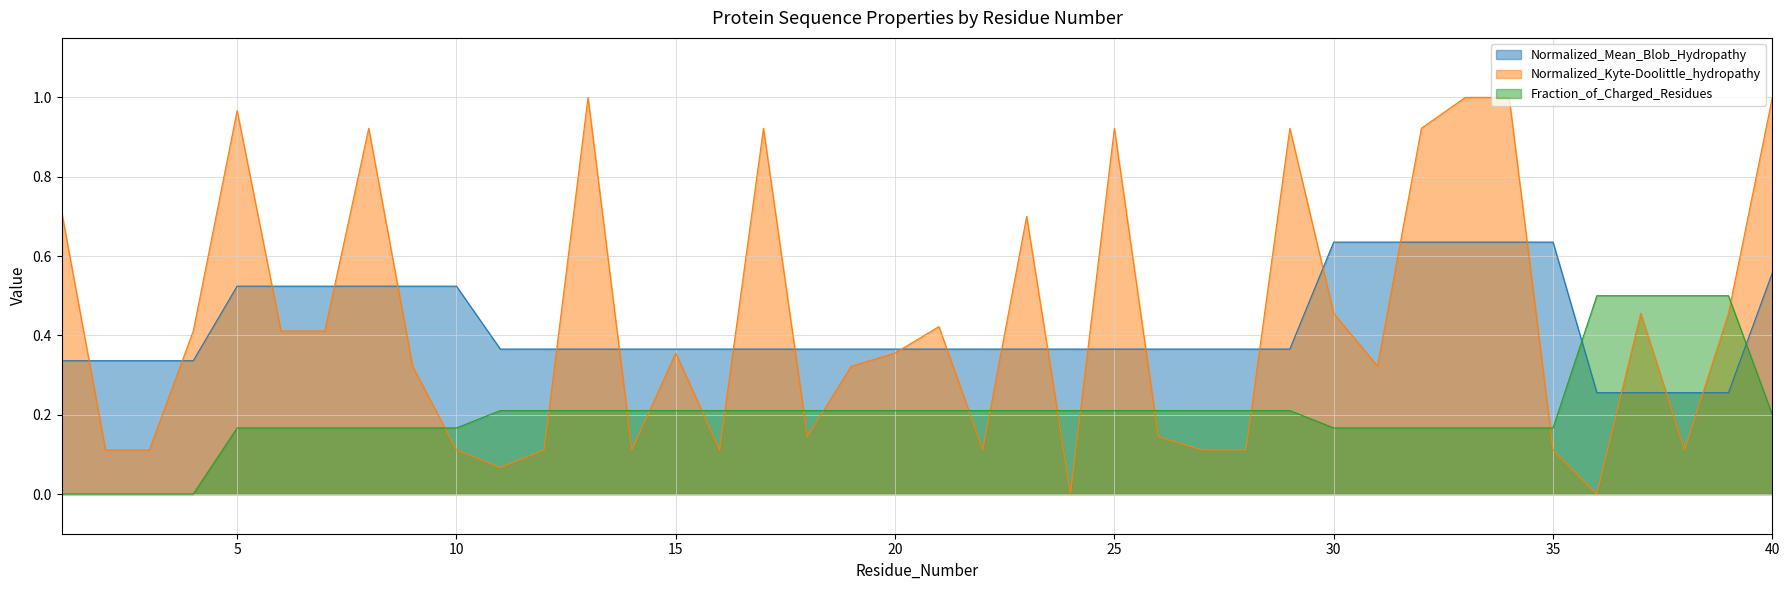

How many Fraction_of_Charged_Residues values are between 0 and 1?

40